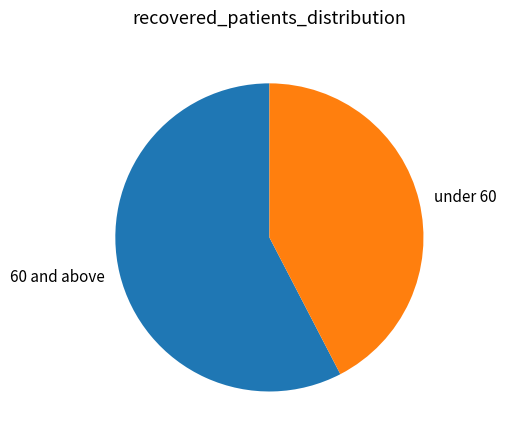

Is it true that under 60 is 51% of the pie?

False